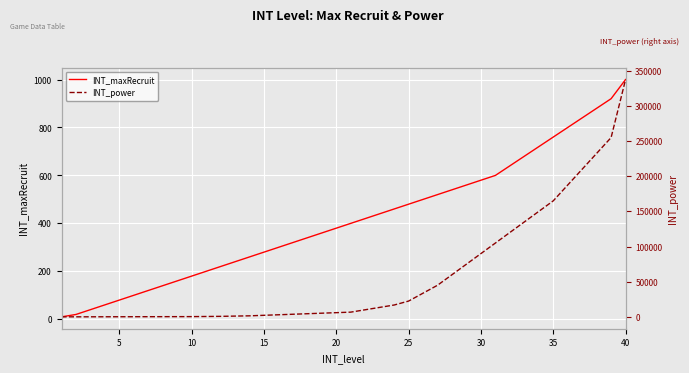

What is the value of the INT_power point at the 4th from the left?

150